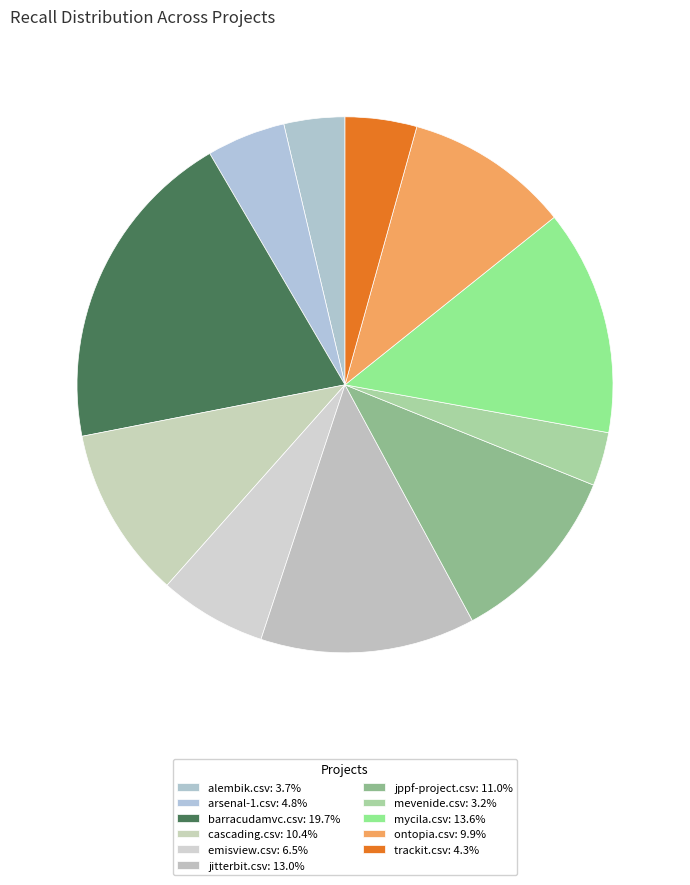

How many segments does this pie chart have?

11